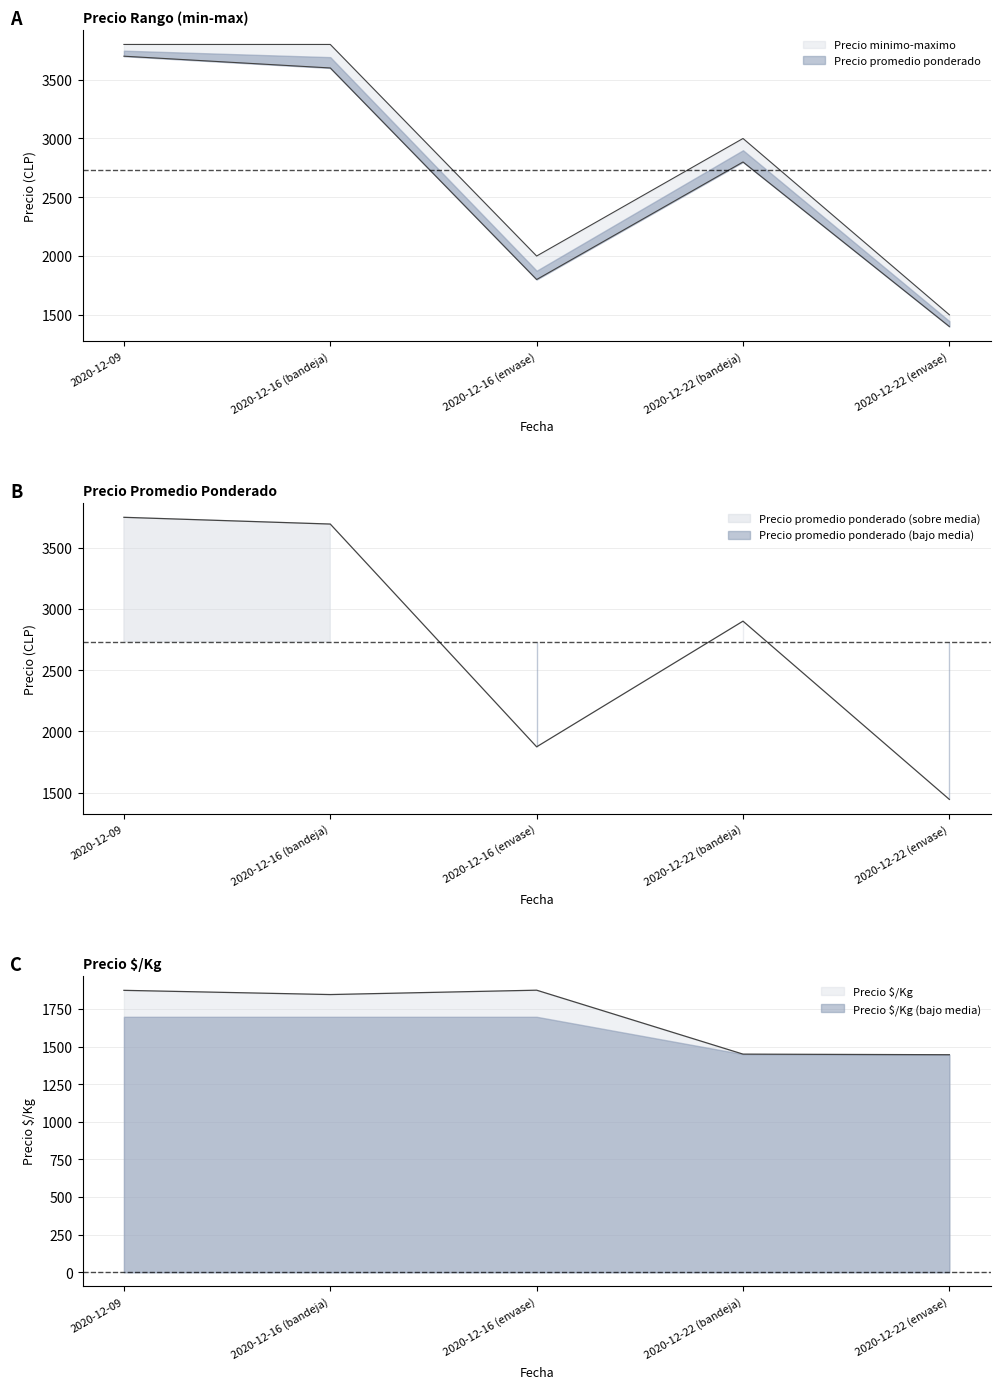

What is the difference between the maximum and second lowest values in the Precio maximo series?

1800